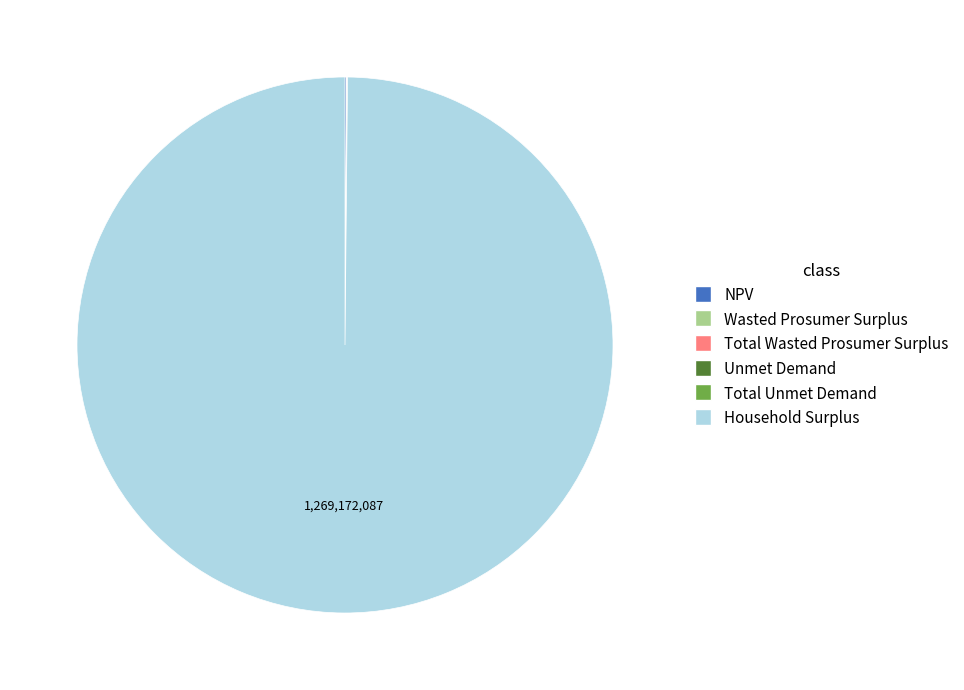

Does Household Surplus account for over 50% of the chart?

Yes